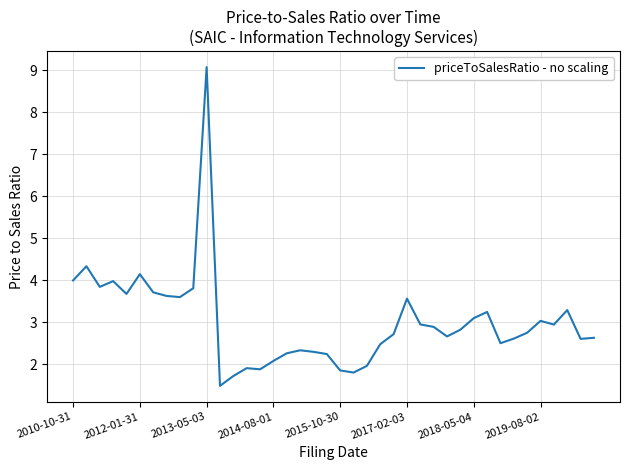

What is the smallest value displayed?

1.5